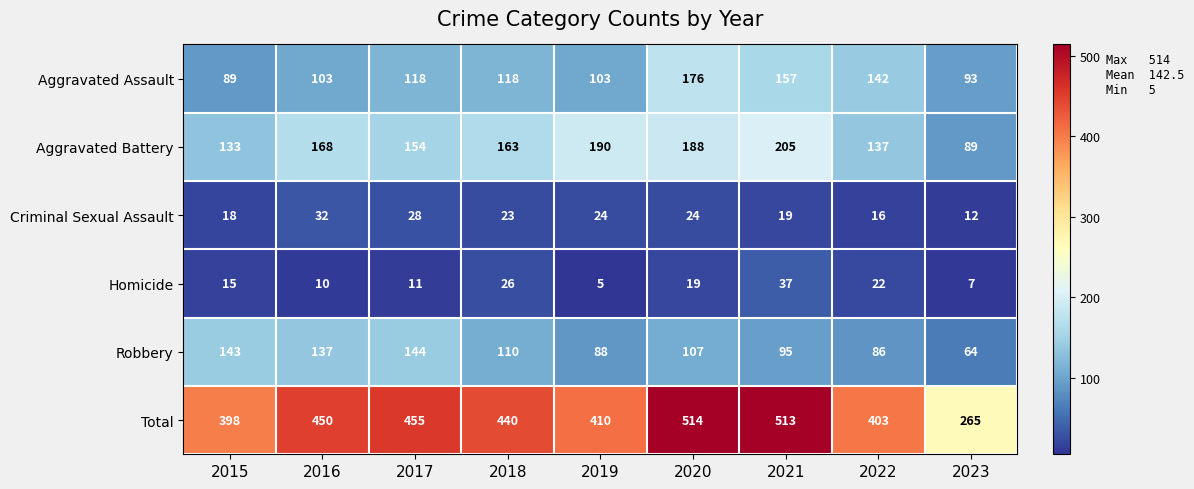

Which series has the largest range (max minus min)?

Total